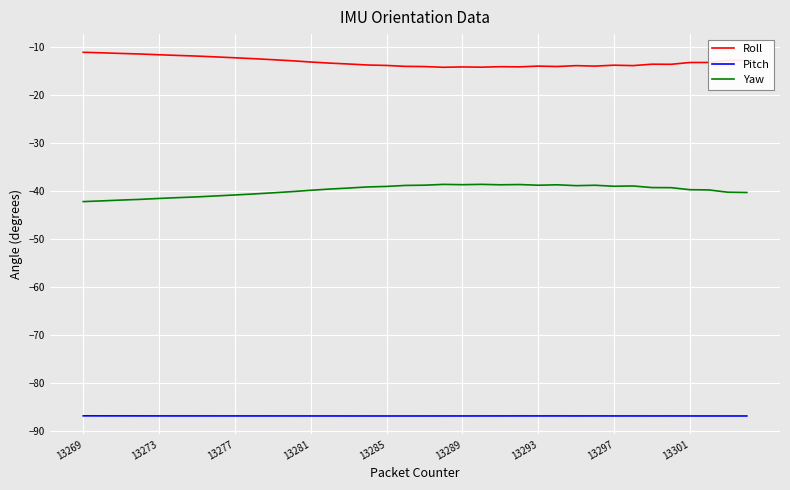

How many lines are shown in the chart?

3